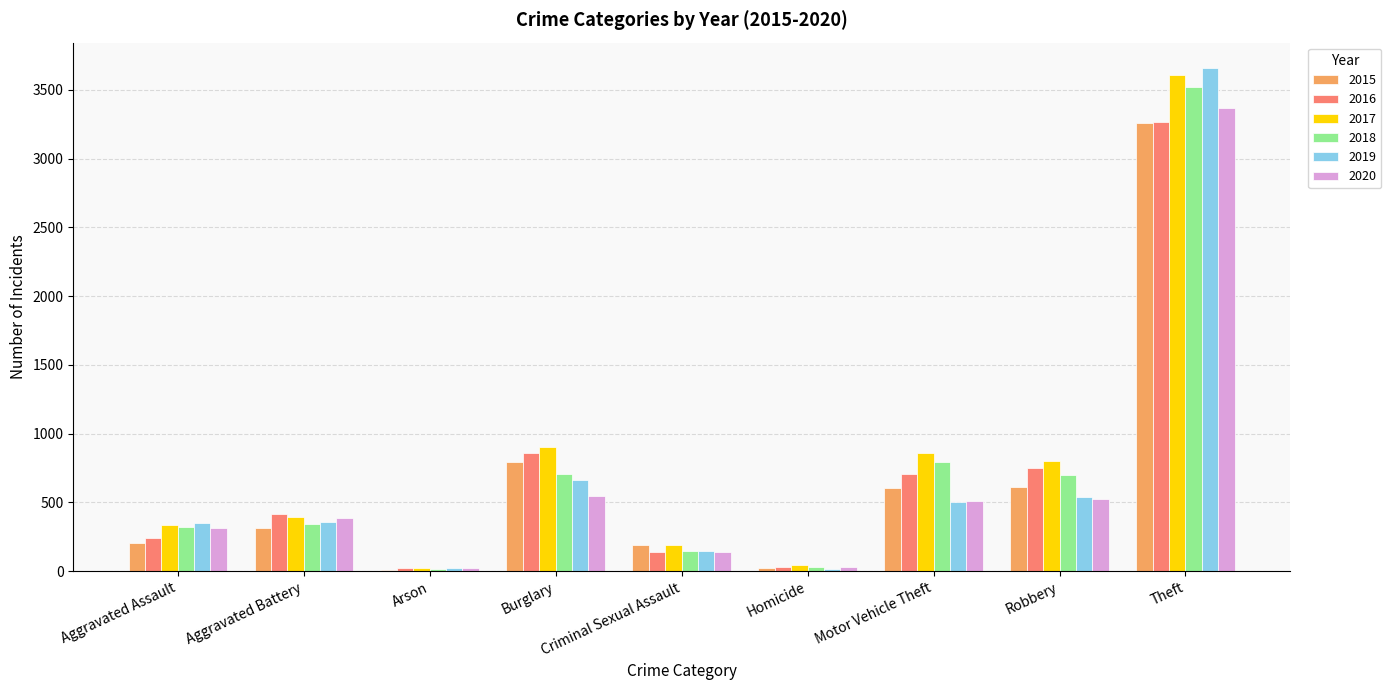

What is the spread (max minus min) of values at Homicide?

28